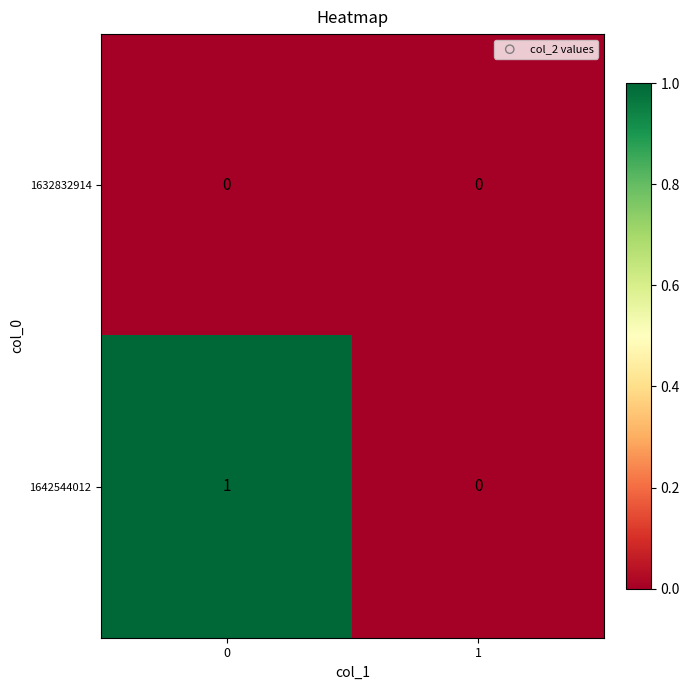

Which series has the largest range (max minus min)?

1642544012